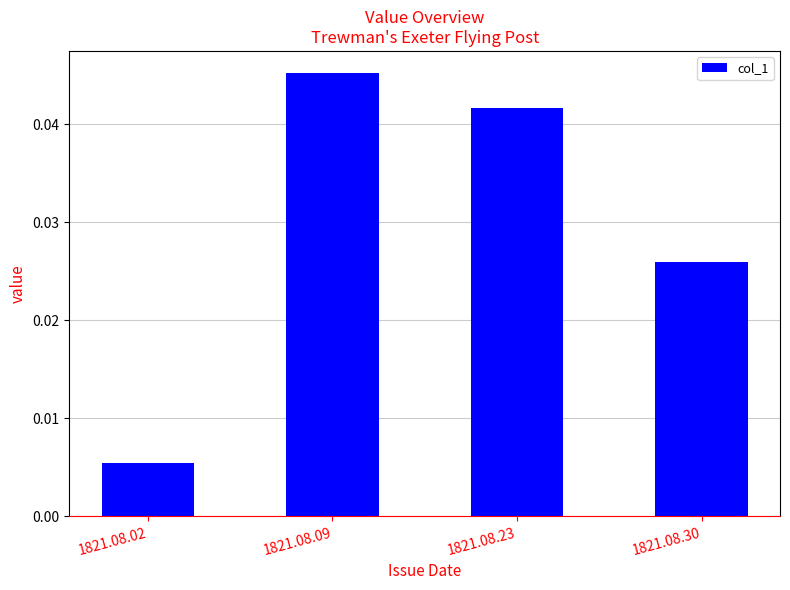

How many distinct data groups are displayed?

1